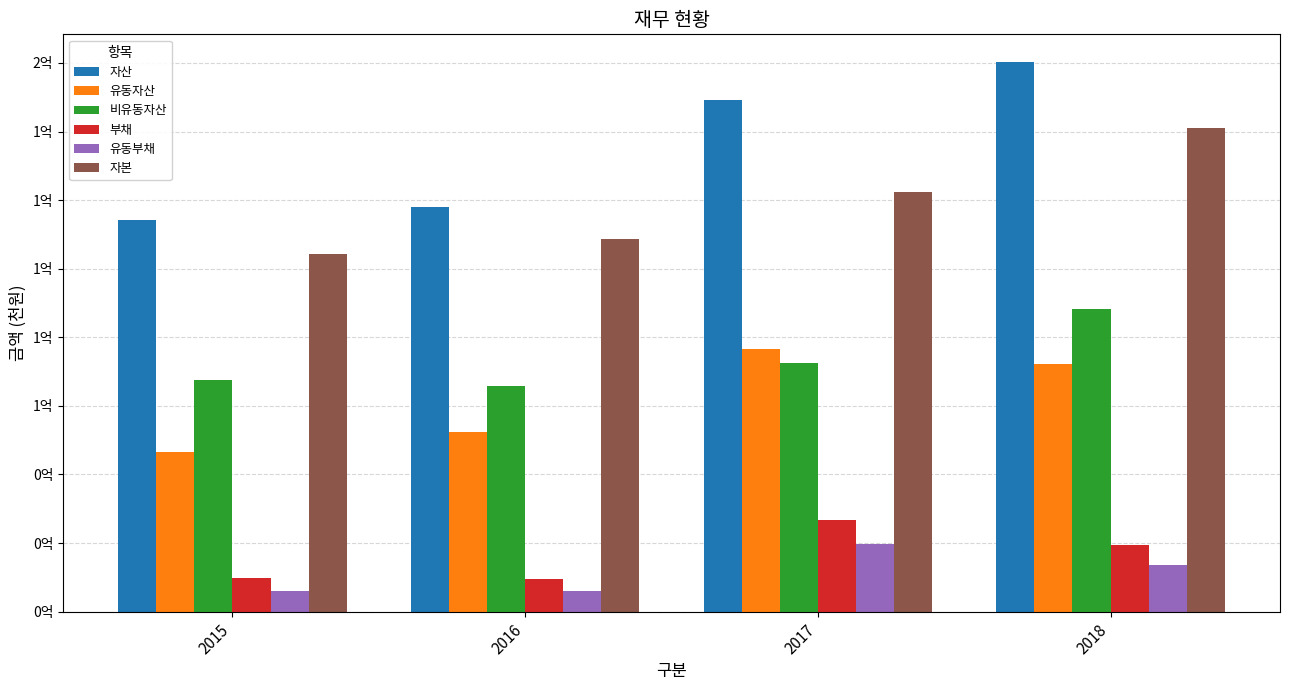

Rank the series at 2016 from lowest to highest value.

유동부채, 부채, 유동자산, 비유동자산, 자본, 자산